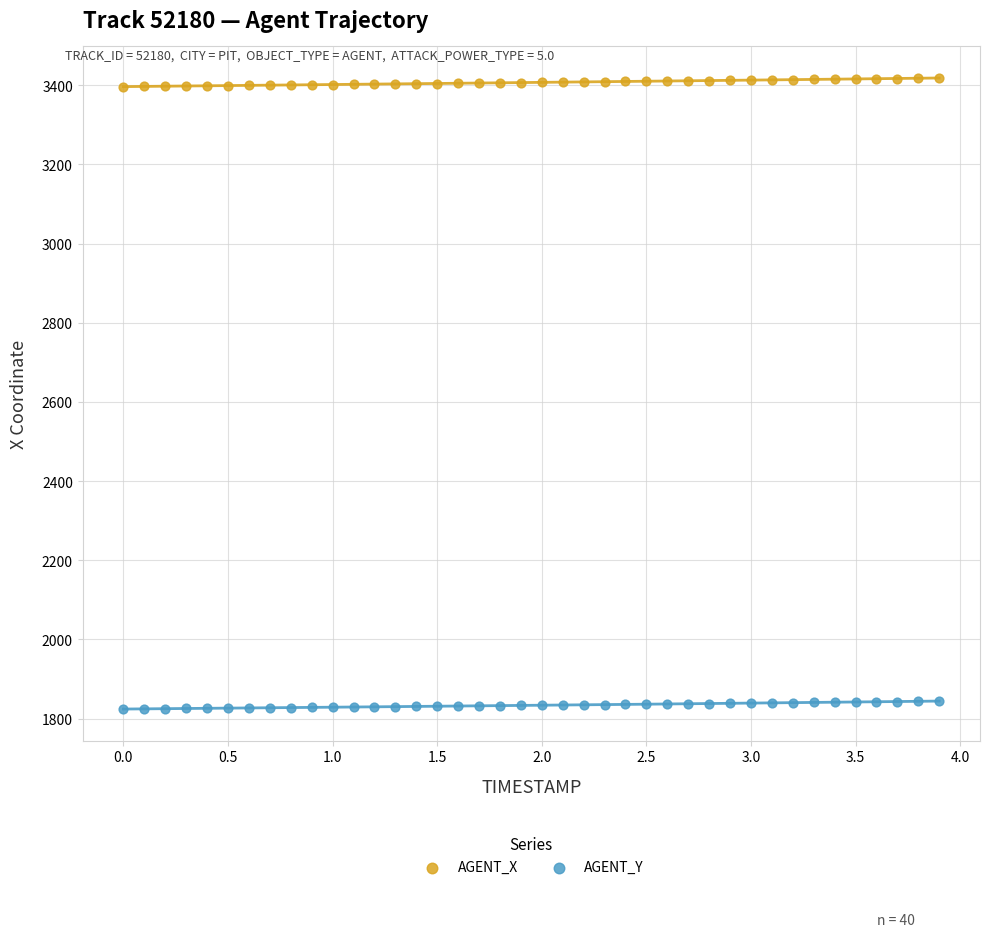

Across all data points, what is the range of Y values (max minus min)?

1593.5